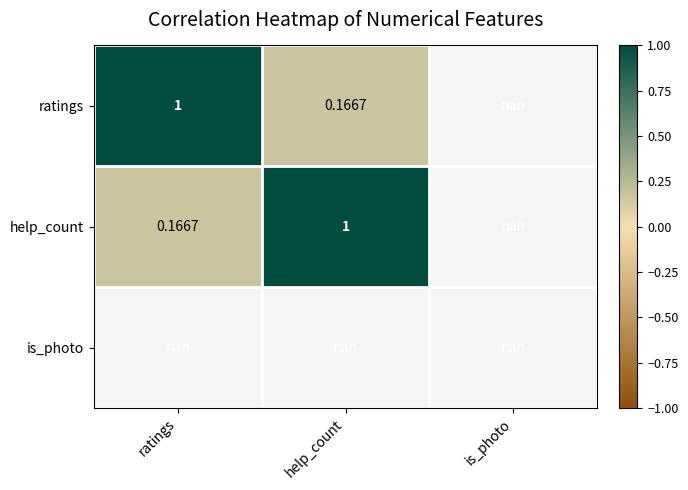

Is the value of ratings at help_count greater than the value of help_count at help_count?

No